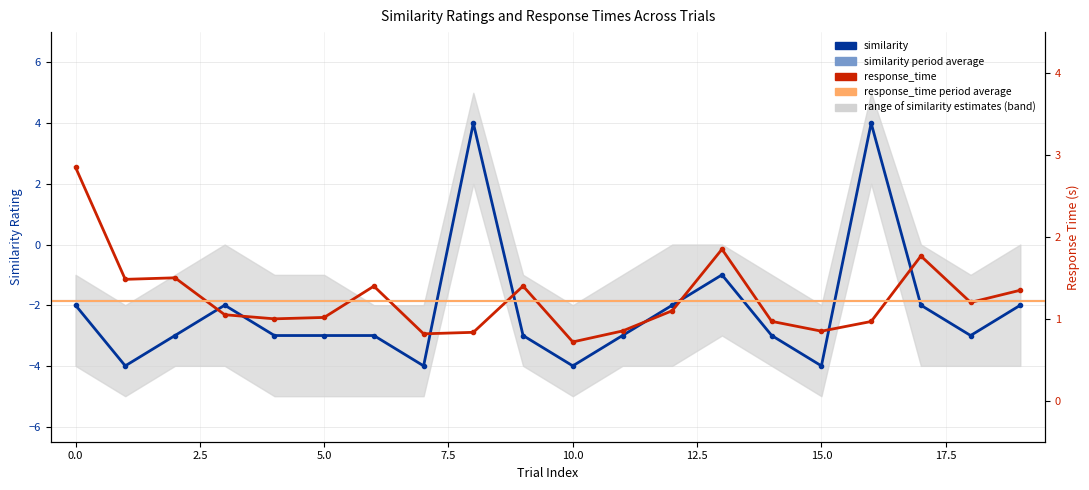

Which series changed the most between 2 and 10?

similarity